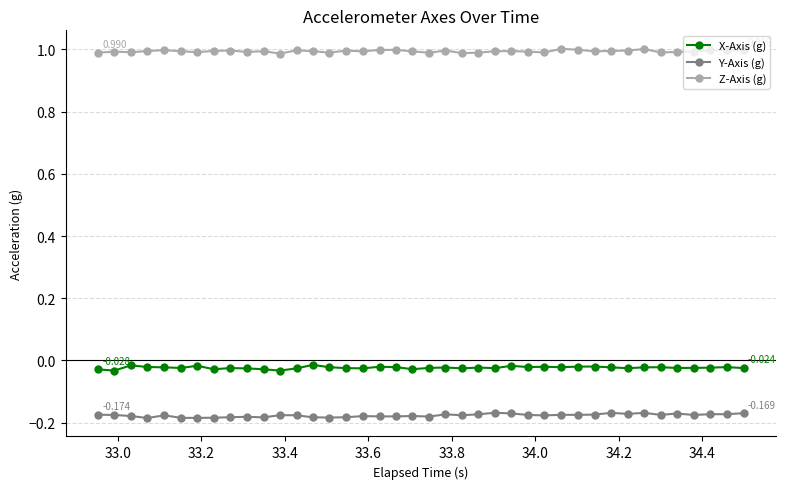

Which series has the largest total across all categories?

Z-Axis (g)